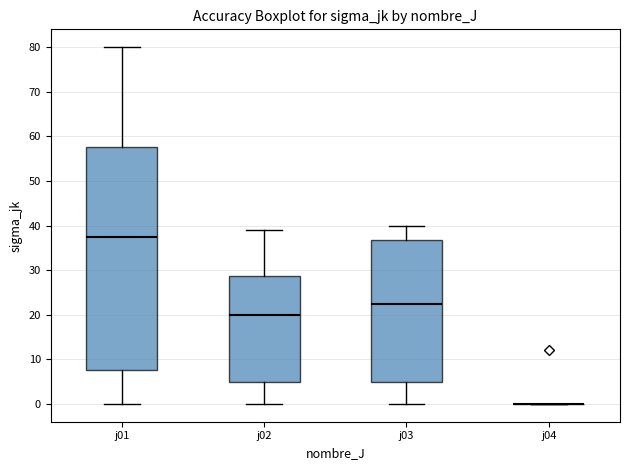

Which box is the tallest, from its lower edge to its upper edge?

j01